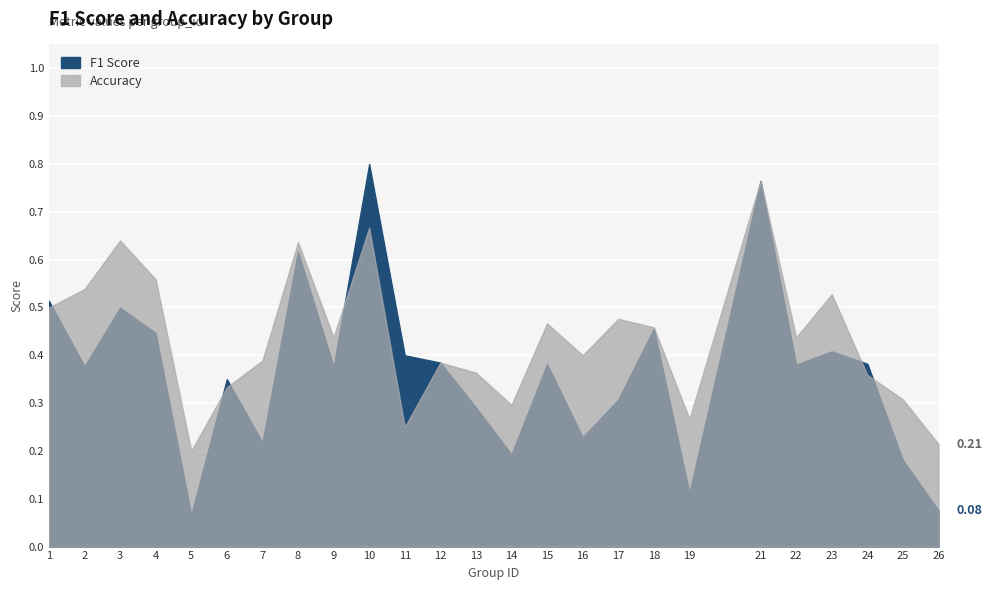

Which series has the largest range (max minus min)?

f1